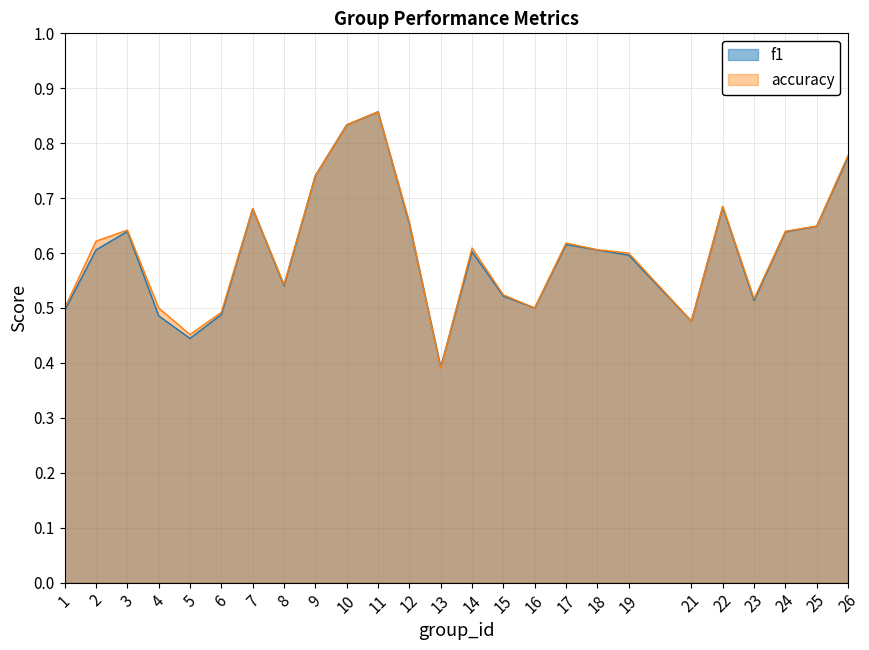

Reading right to left, list all the values displayed in this chart.

f1: 0.8	0.6	0.6	0.5	0.7	0.5	0.6	0.6	0.6	0.5	0.5	0.6	0.4	0.7	0.9	0.8	0.7	0.5	0.7	0.5	0.4	0.5	0.6	0.6	0.5
accuracy: 0.8	0.6	0.6	0.5	0.7	0.5	0.6	0.6	0.6	0.5	0.5	0.6	0.4	0.7	0.9	0.8	0.7	0.5	0.7	0.5	0.5	0.5	0.6	0.6	0.5